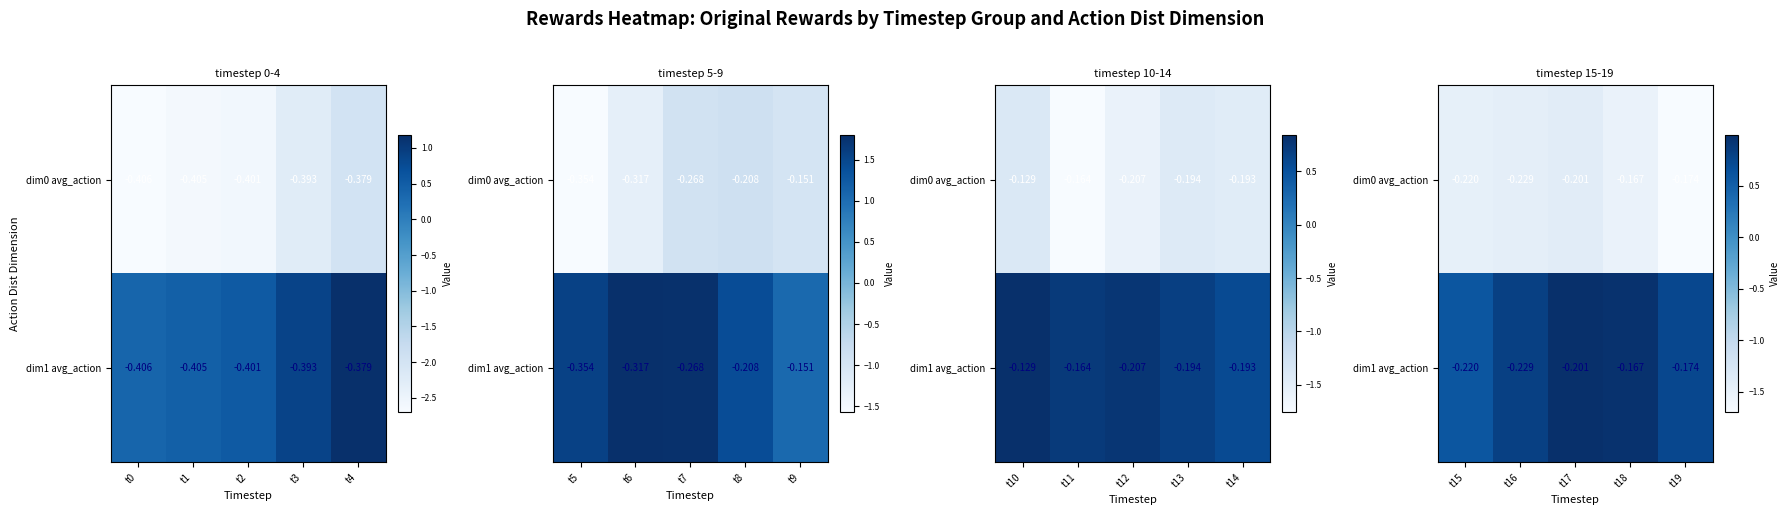

Which series changed the most between t16 and t17?

dim1 avg_action